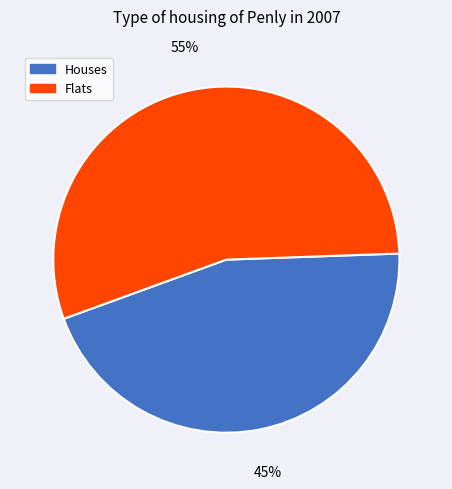

True or false: Flats accounts for 68% of the total.

False